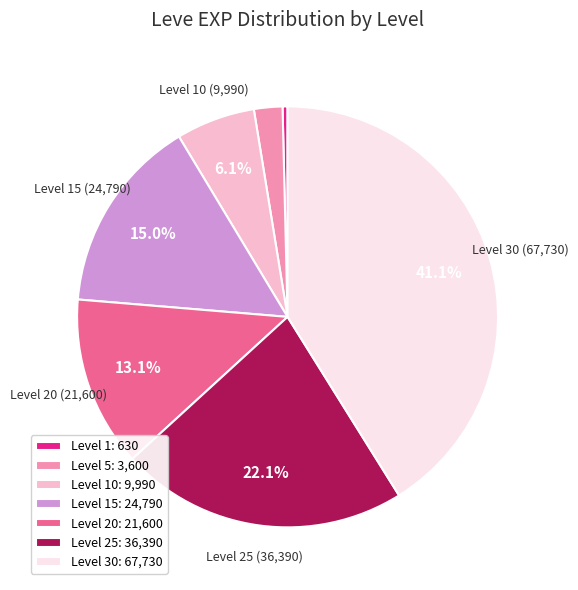

How many slices are in this pie chart?

7